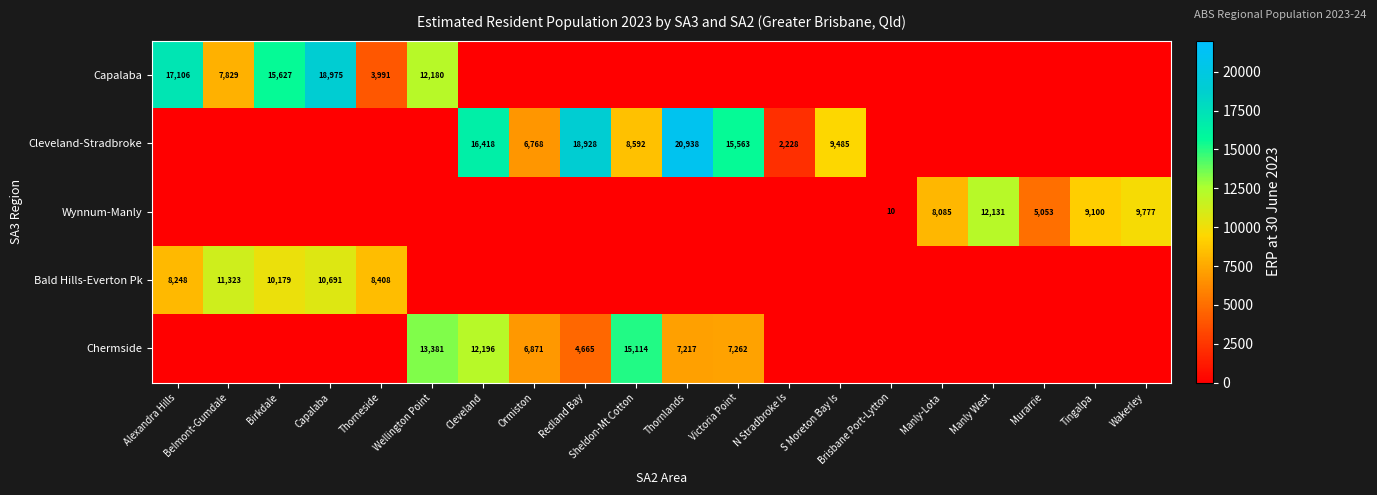

What is the difference between the Cleveland-Stradbroke values at Thornlands and Victoria Point?

5375